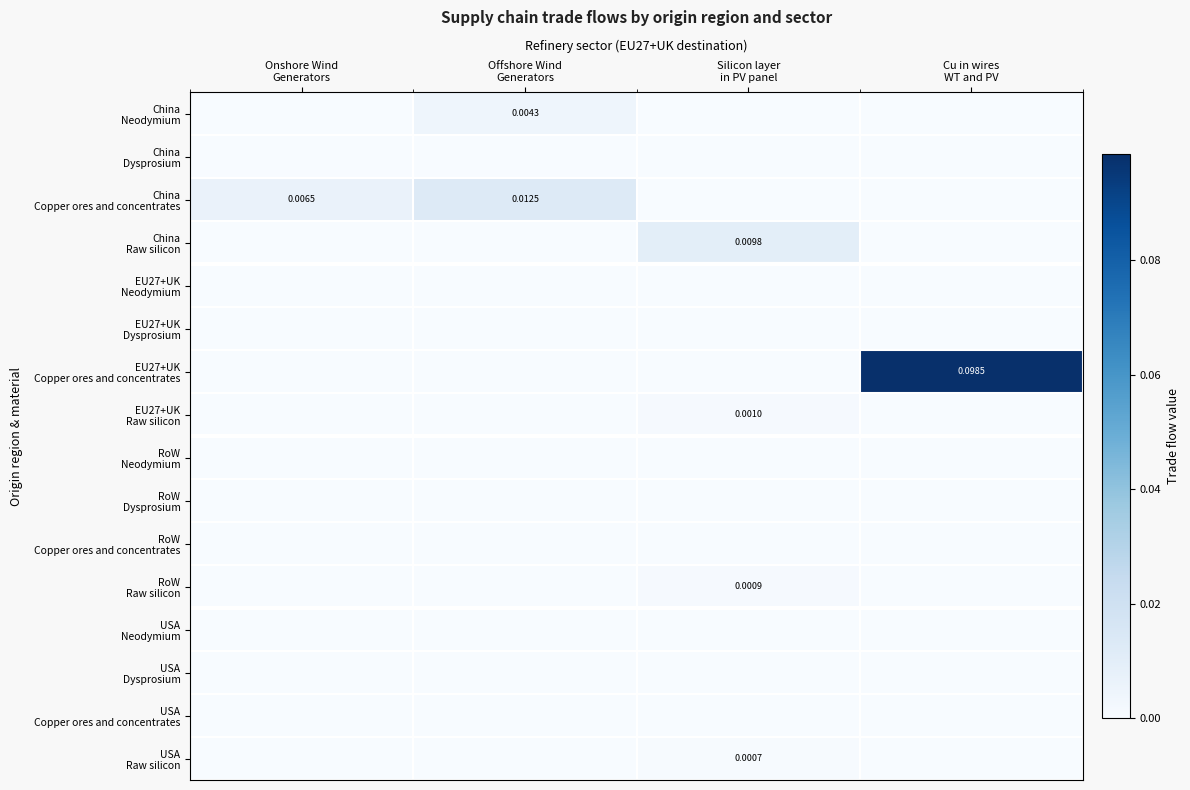

The China Copper ores and concentrates series shows -0.0 at Cu in wires WT and PV. True or false?

False